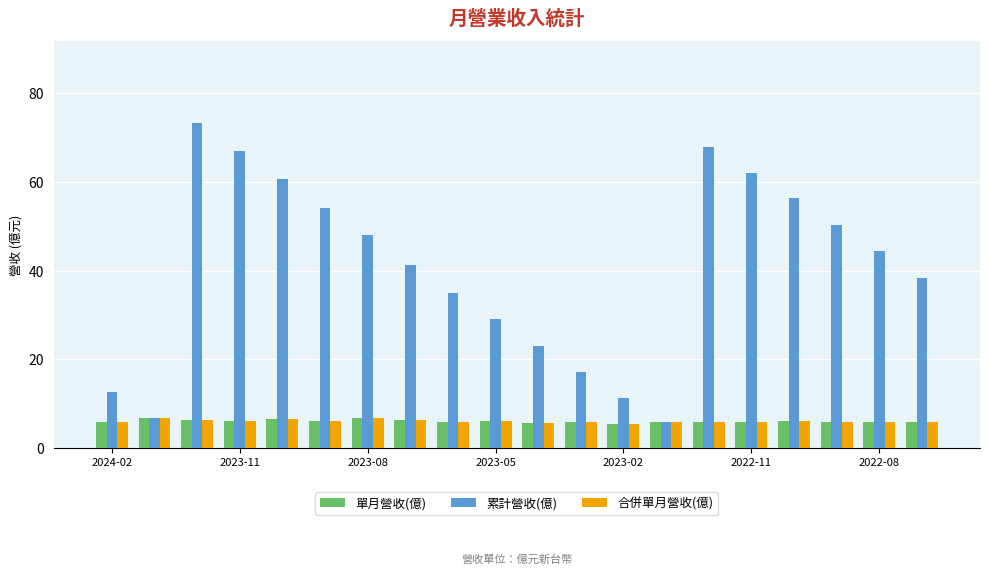

What is the average value of the 單月營收(億) series?

6.1